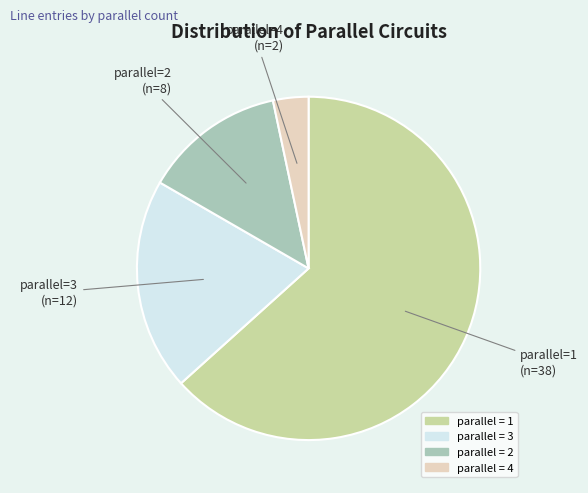

True or false: parallel=4 accounts for 17% of the total.

False